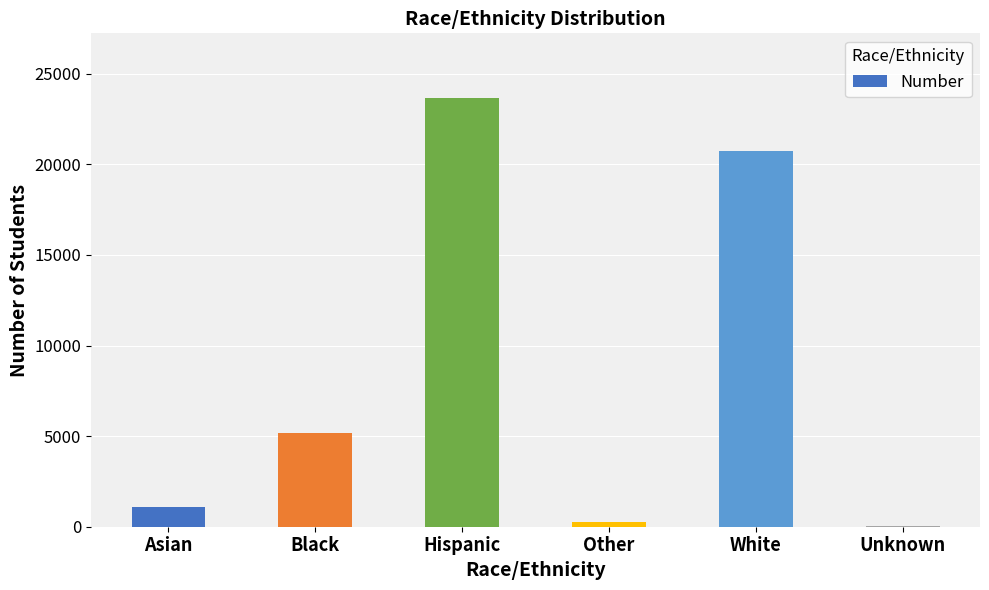

Are the bars horizontal?

No